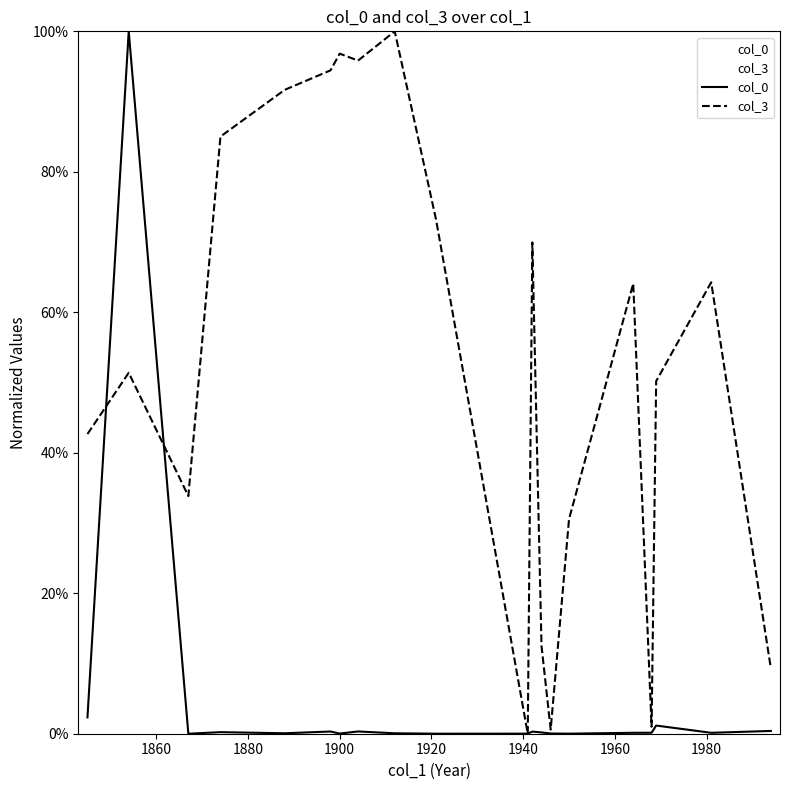

What is the difference between the maximum and minimum values in the col_3 series?

1.0